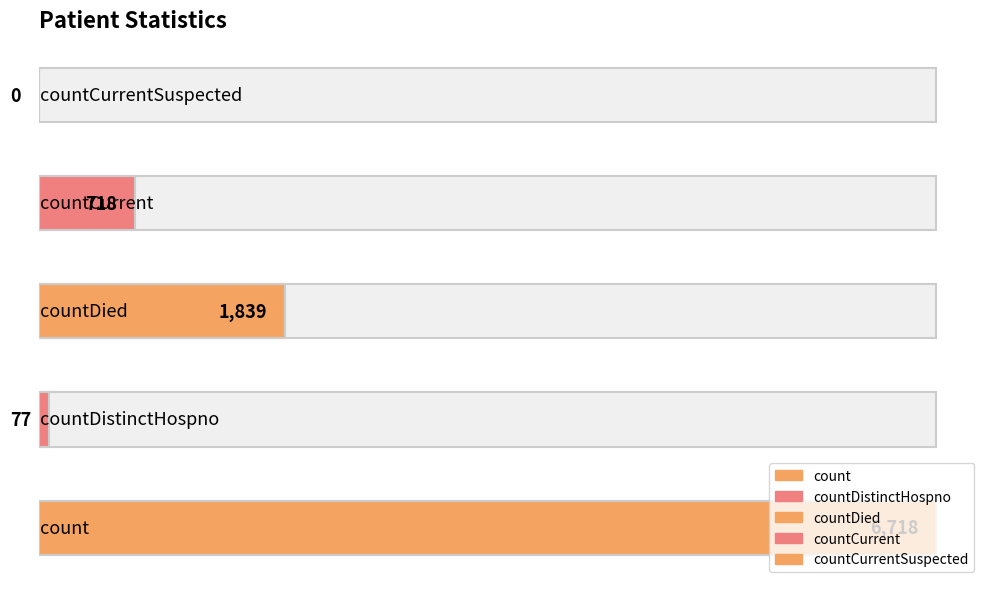

Is it true that the value at countDied is 1839?

True